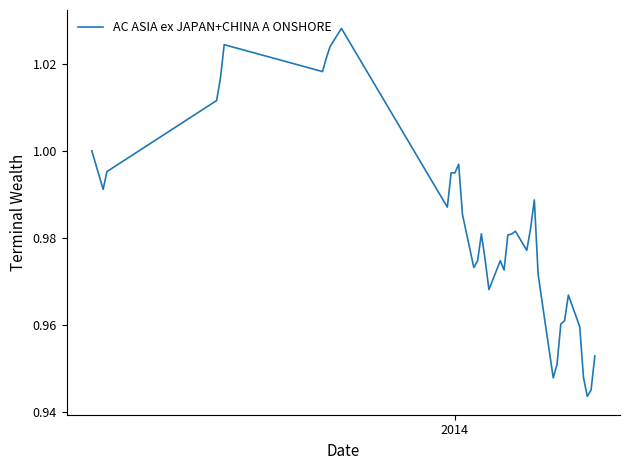

How many lines are shown in the chart?

1